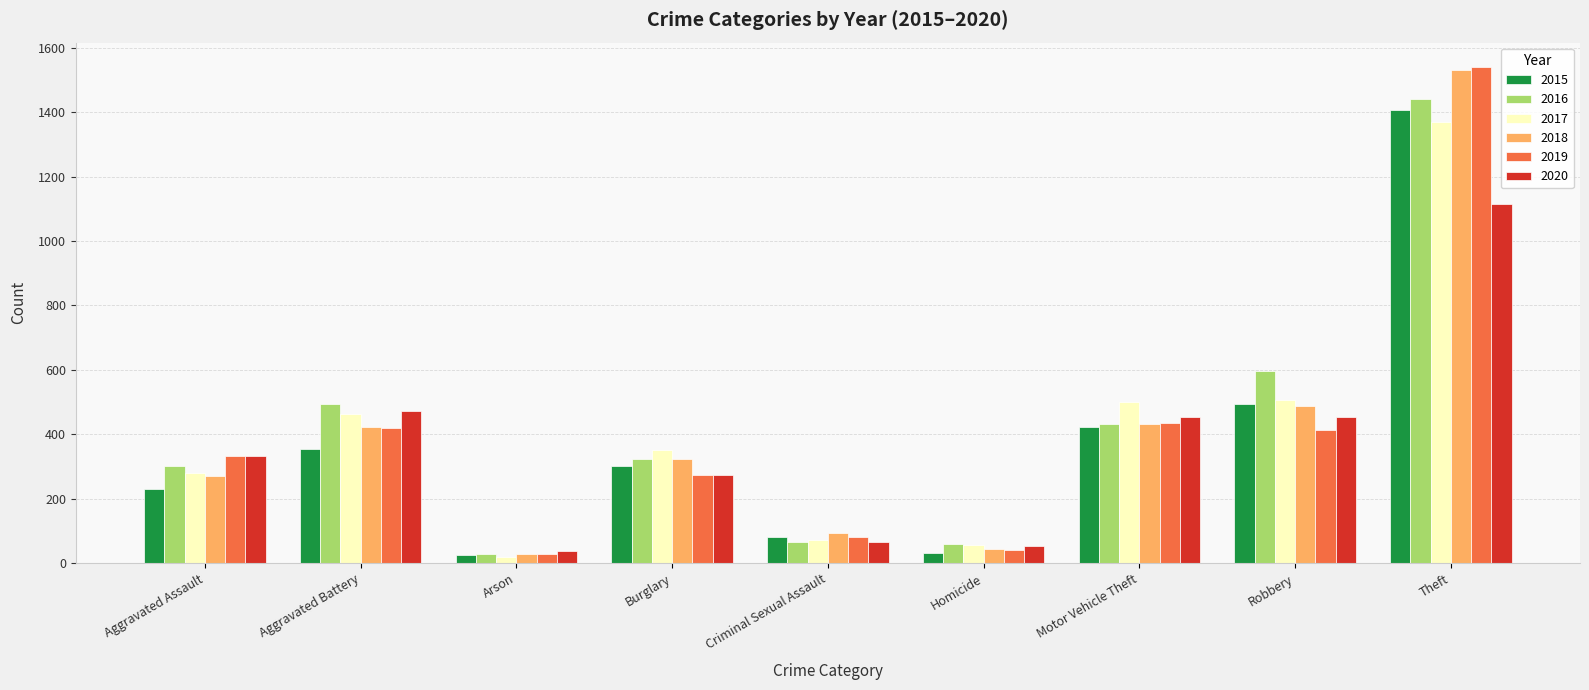

At which category is the sum across all series the highest?

Theft